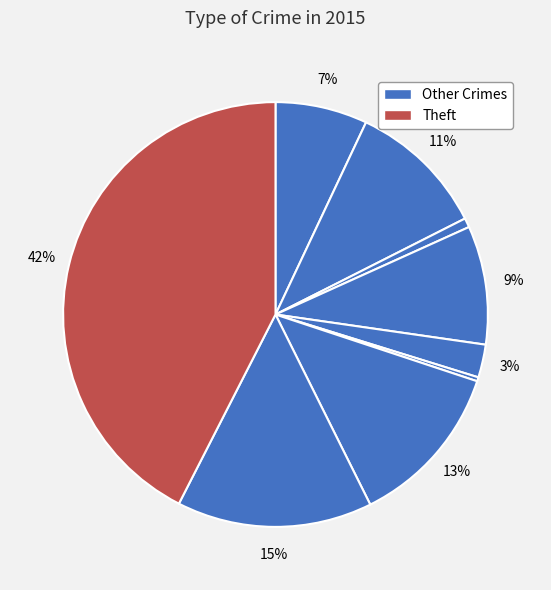

Which slice is the largest?

Theft